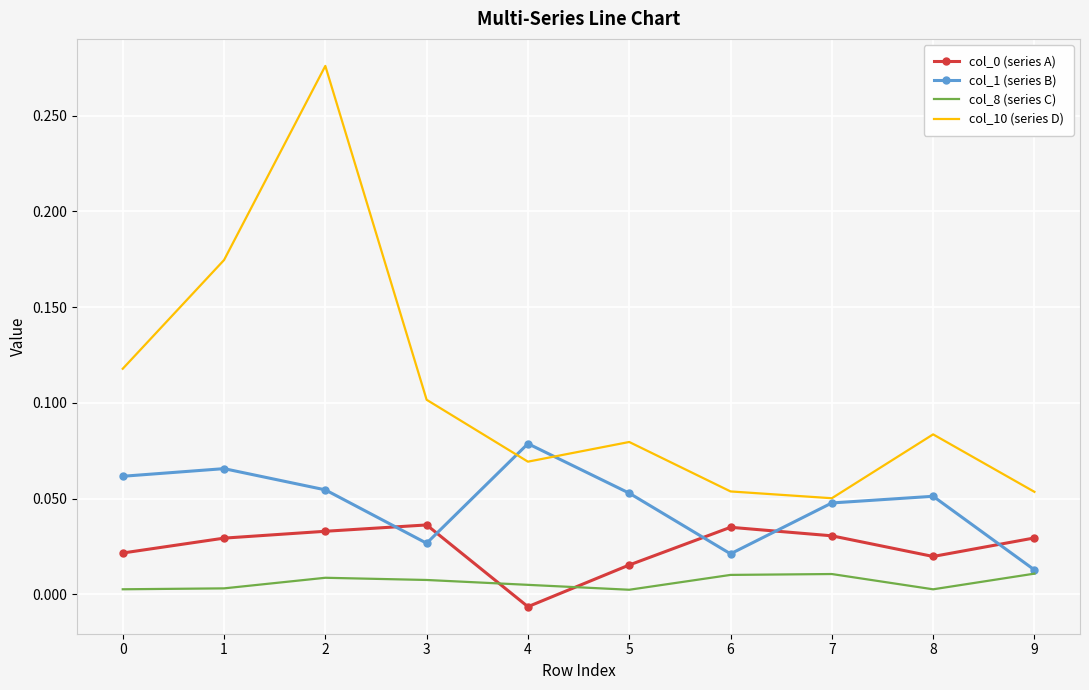

True or false: col_1 (series B) has more than 0 interior local peaks.

True